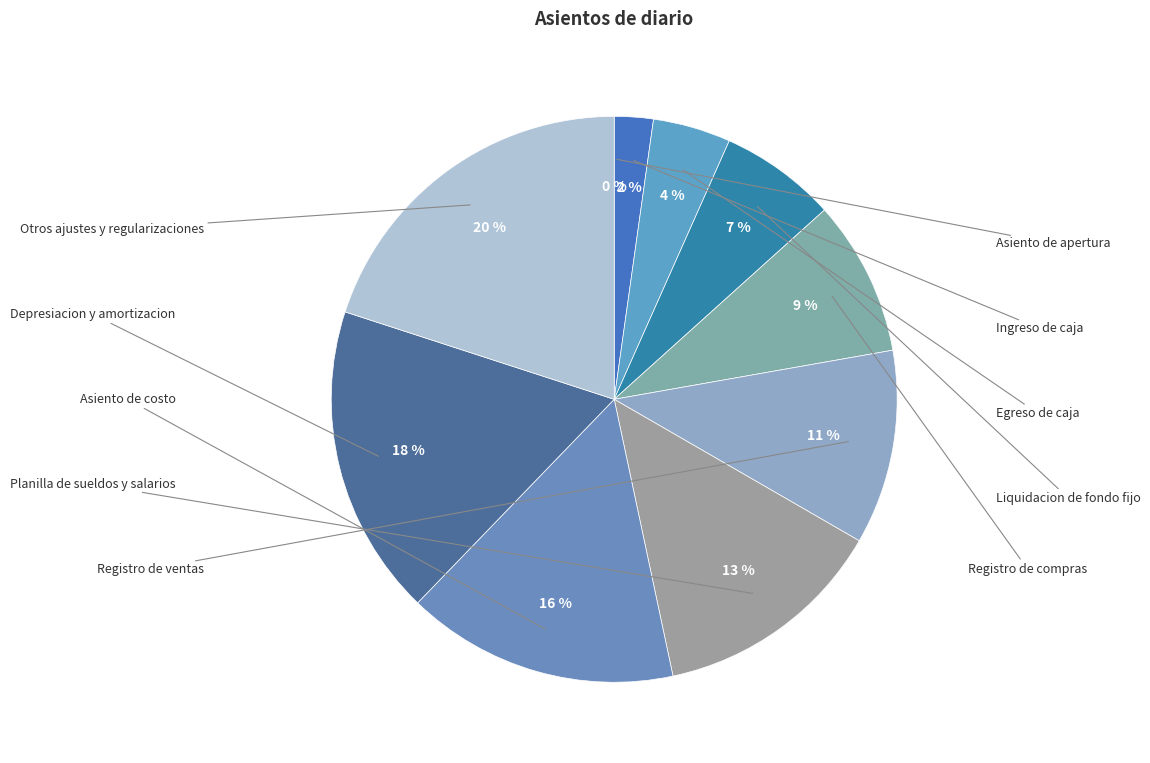

Combined, do Egreso de caja and Asiento de costo account for over 50%?

No